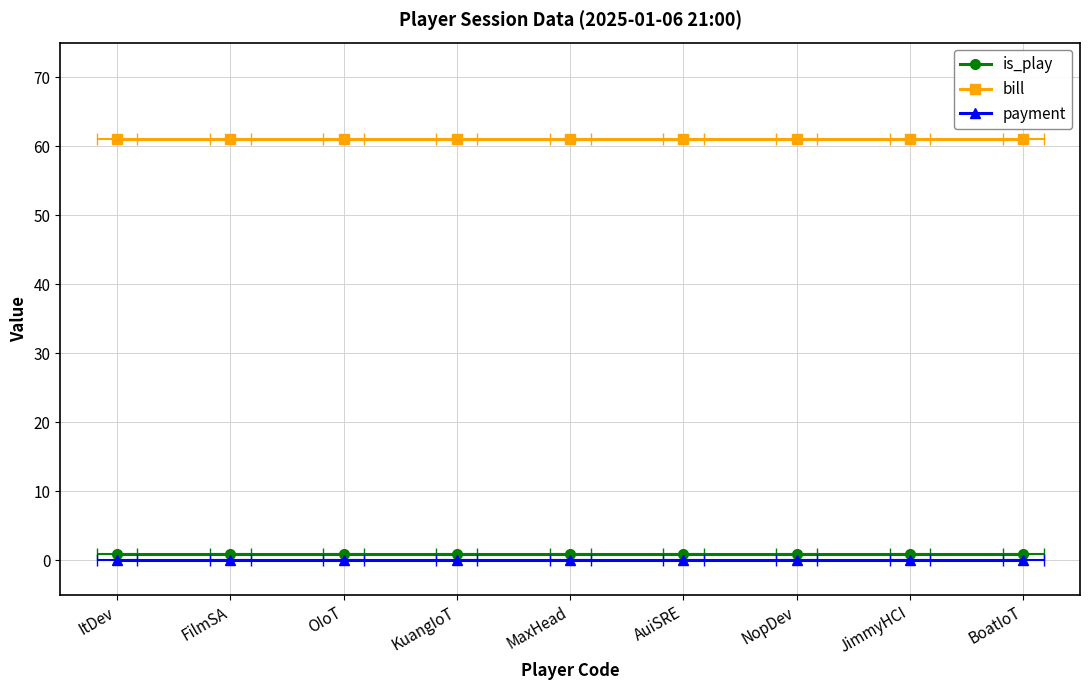

How many lines are shown in the chart?

3